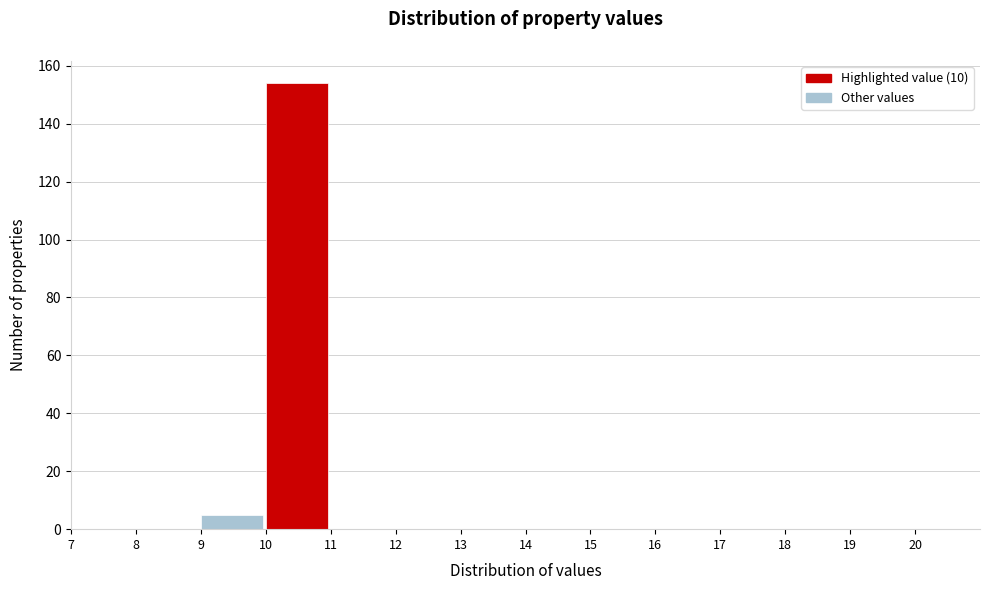

Which range on the x-axis has the tallest bar?

10 to 11